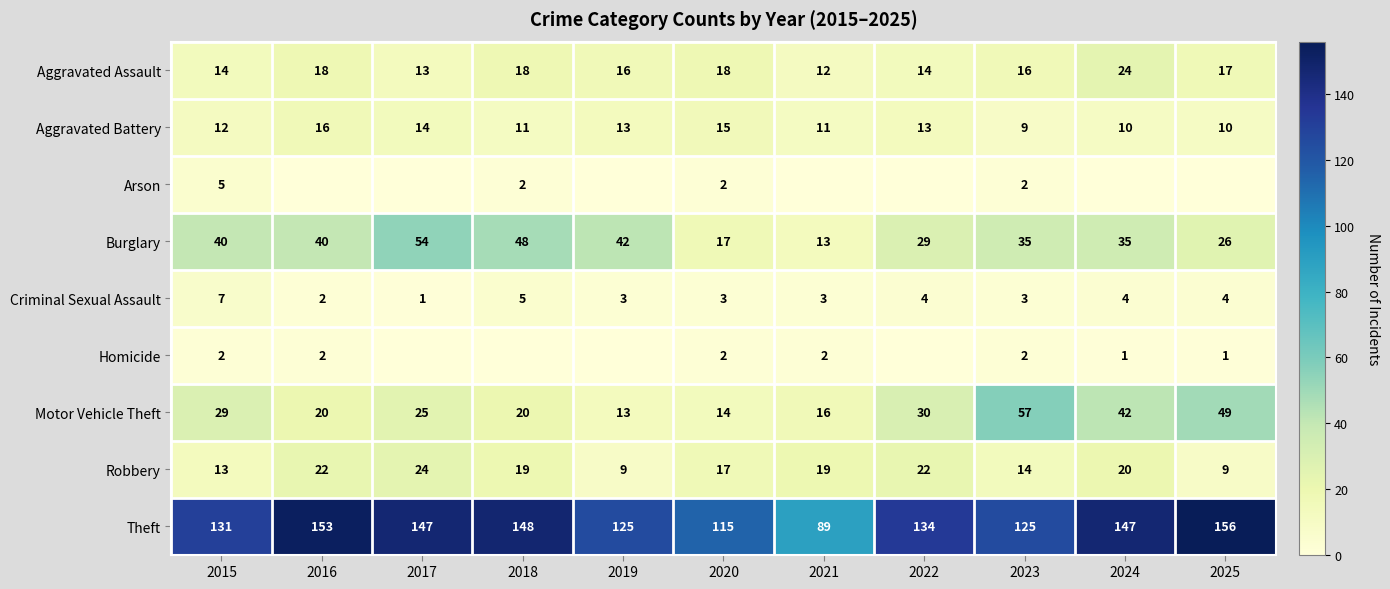

Where is Robbery nearest to the value 16?

2020